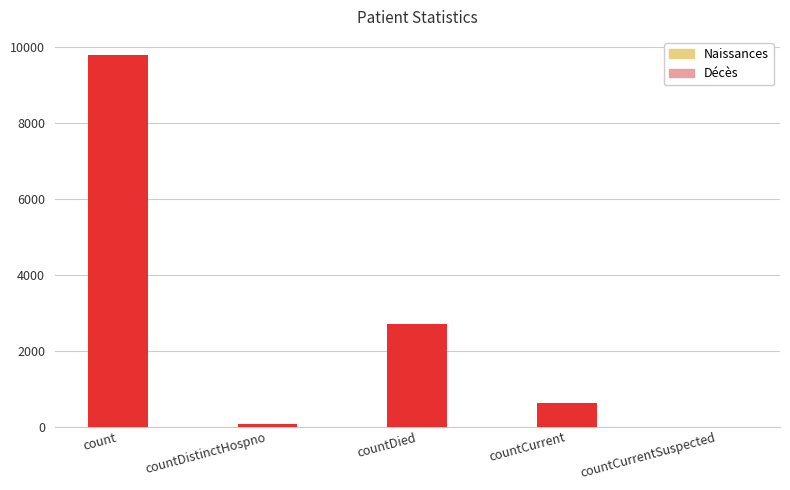

What is the change in value from countDistinctHospno to countCurrentSuspected?

-76